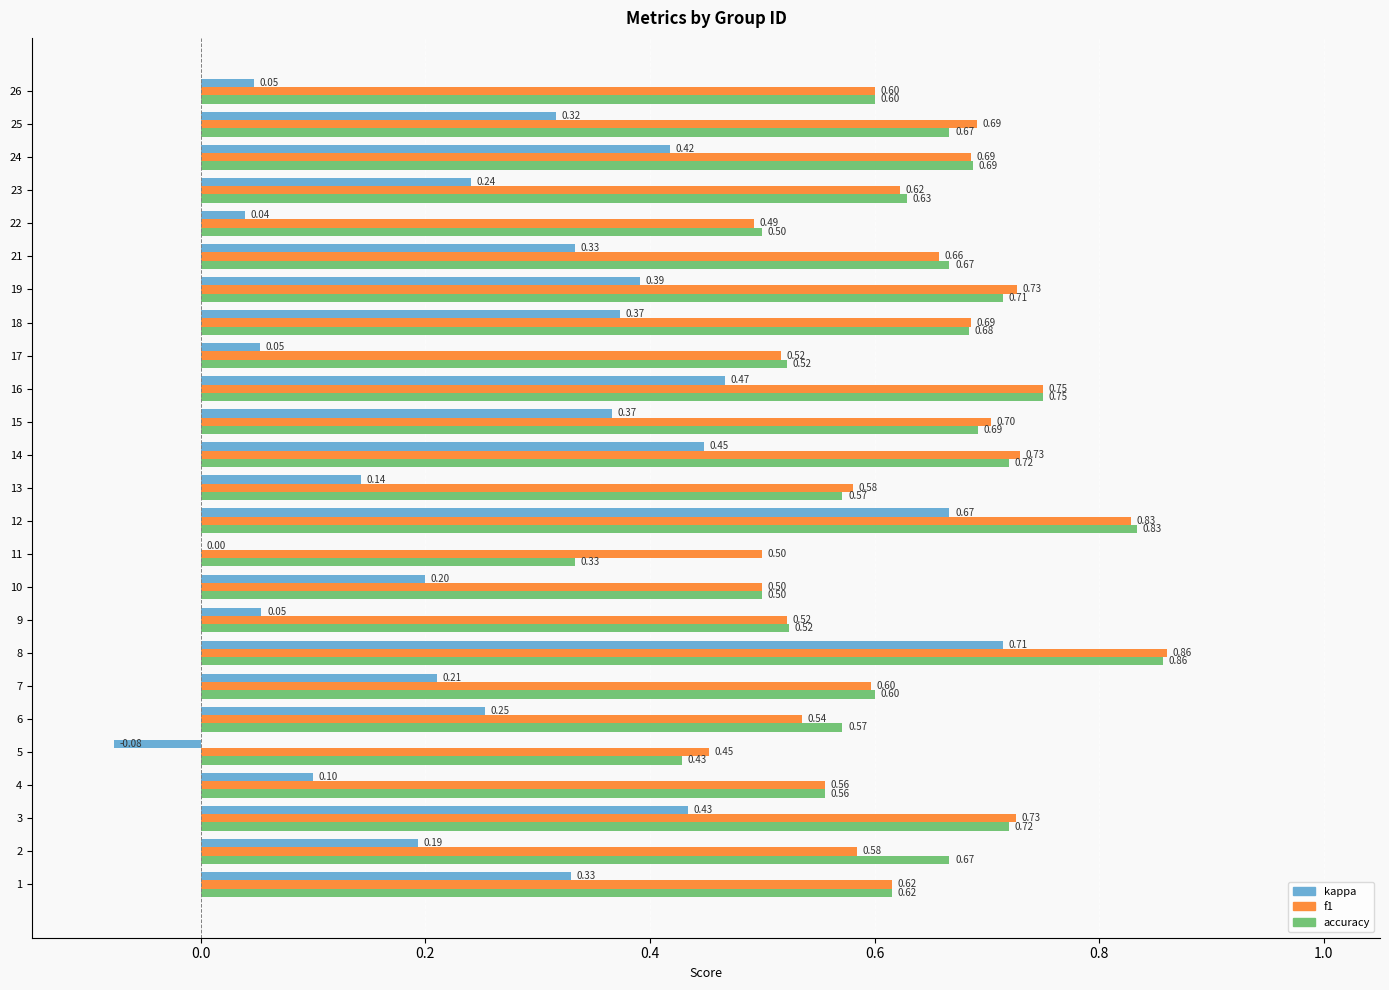

The value of f1 at 22 is 1.0. True or false?

False